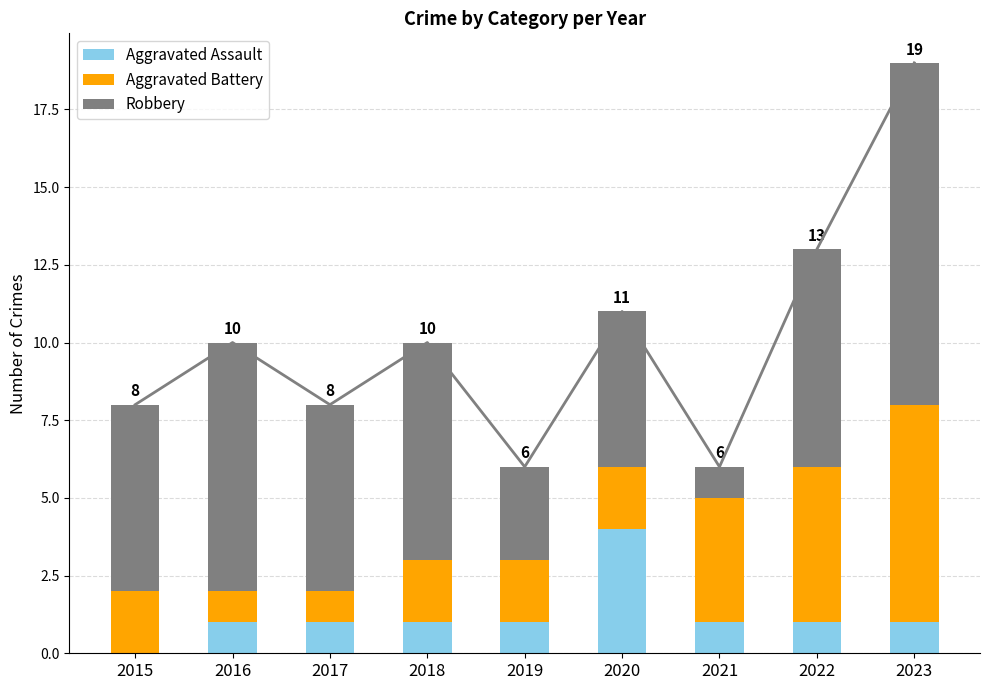

What are all the series names shown in the legend?

Aggravated Assault, Aggravated Battery, Robbery